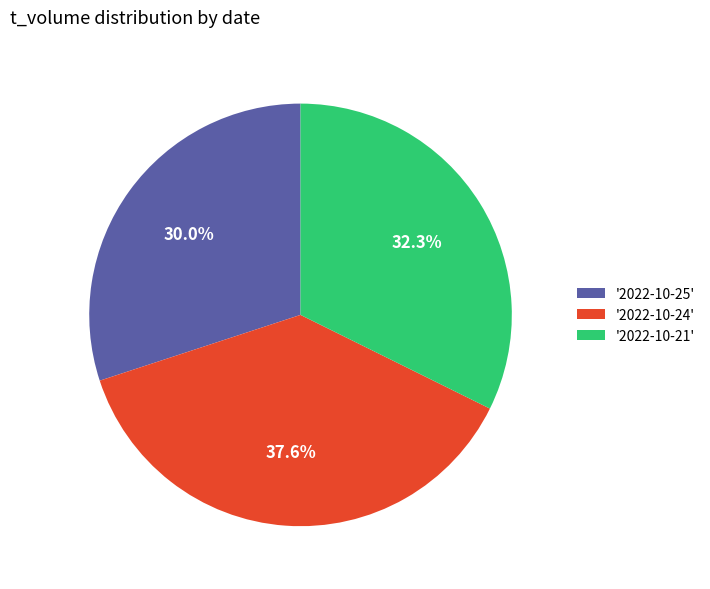

Is '2022-10-21' the majority of the pie?

No